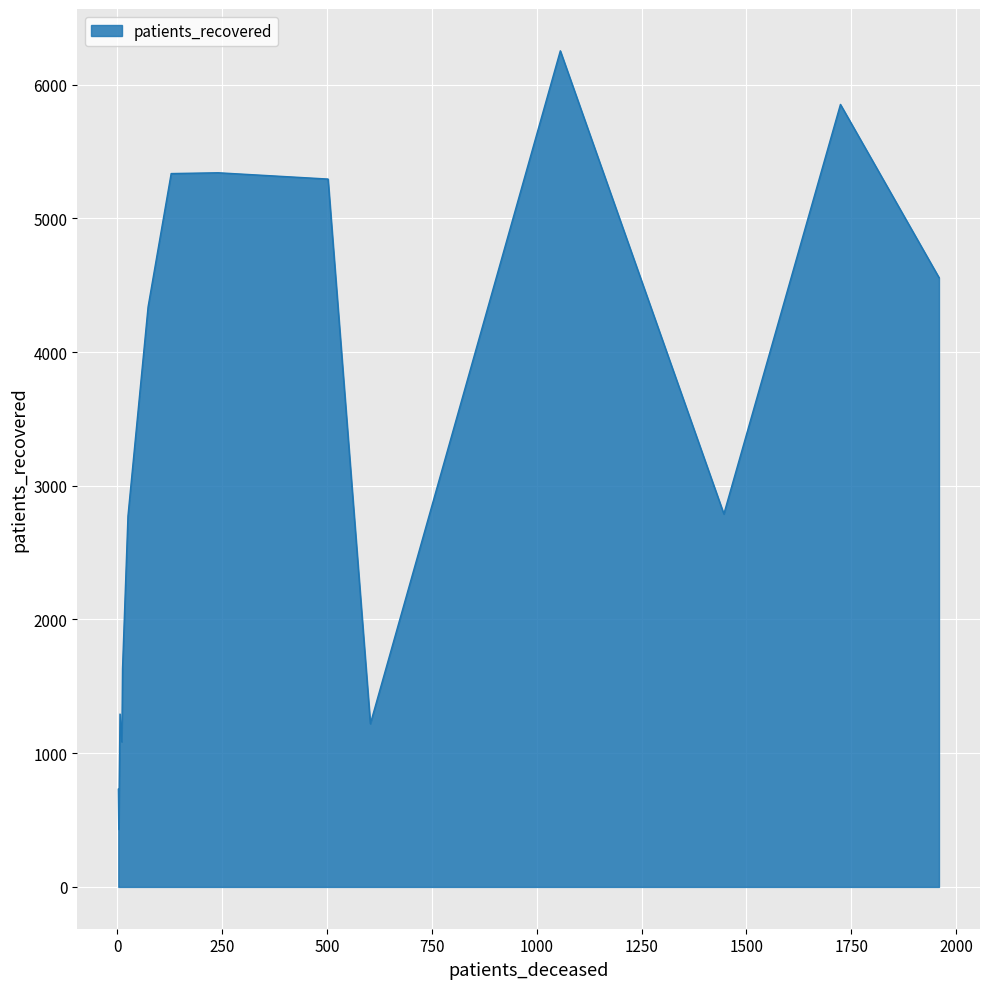

What is the difference between the maximum and minimum values?

5821